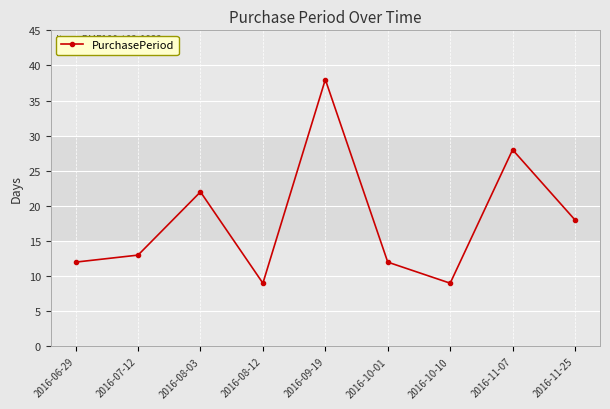

Approximately how many times larger is the value at 2016-06-29 compared to 2016-11-25?

0.7